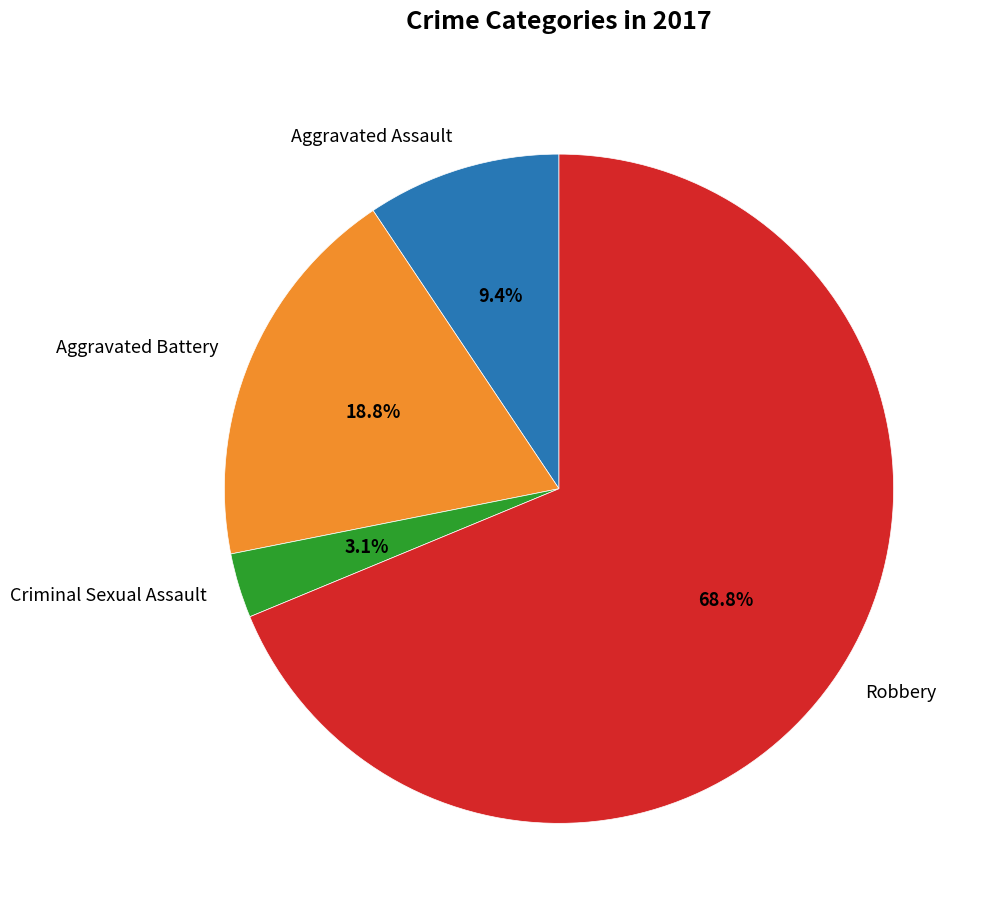

To the nearest percent, what portion does Criminal Sexual Assault represent?

3%